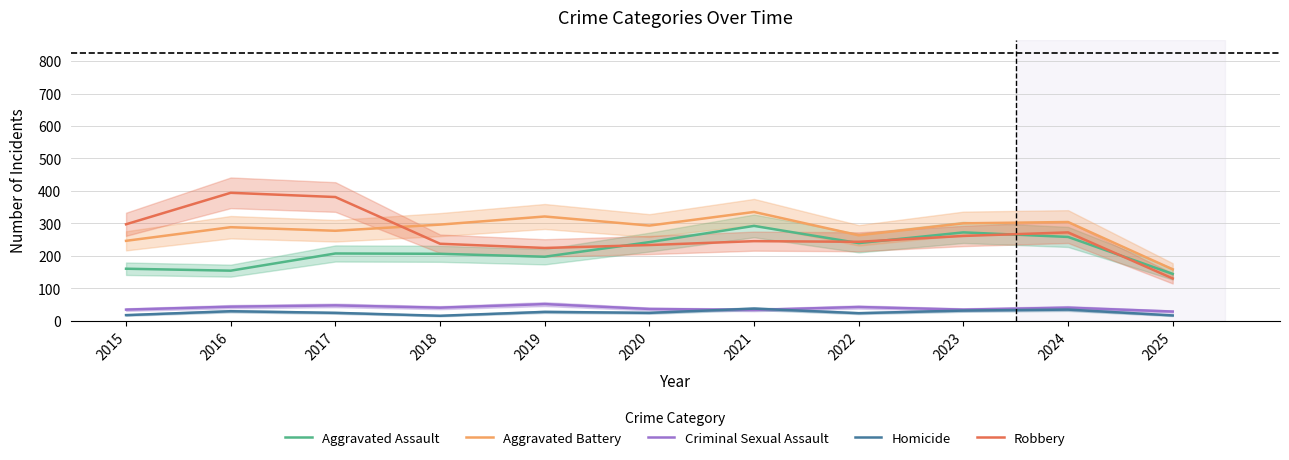

What is the sum of the Robbery values at 2021 and 2023?

506